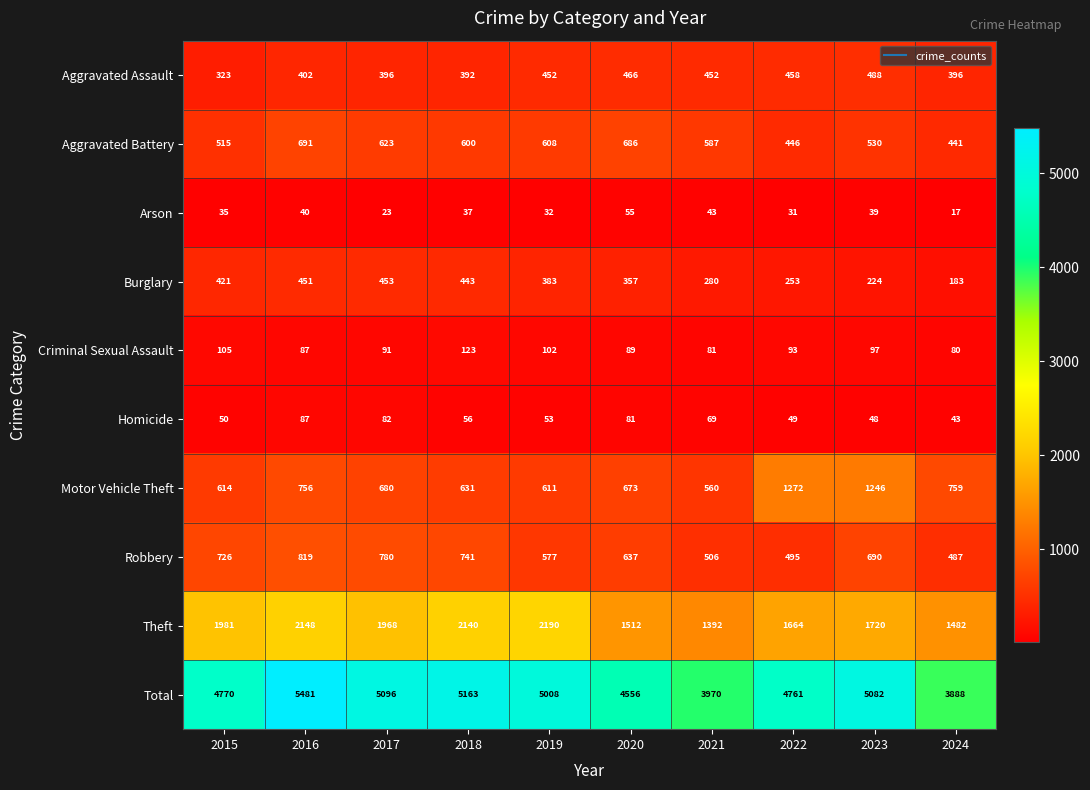

The value of Burglary at 2015 is 123. True or false?

False